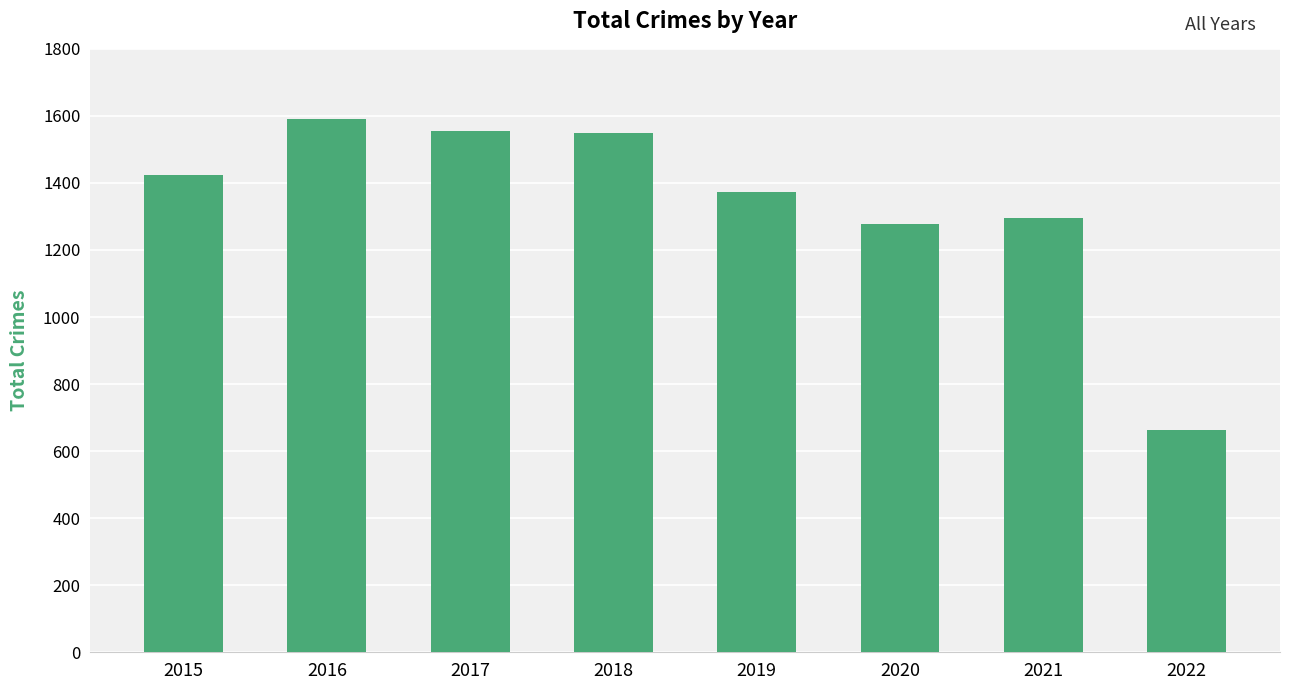

How many bars are there in total?

8